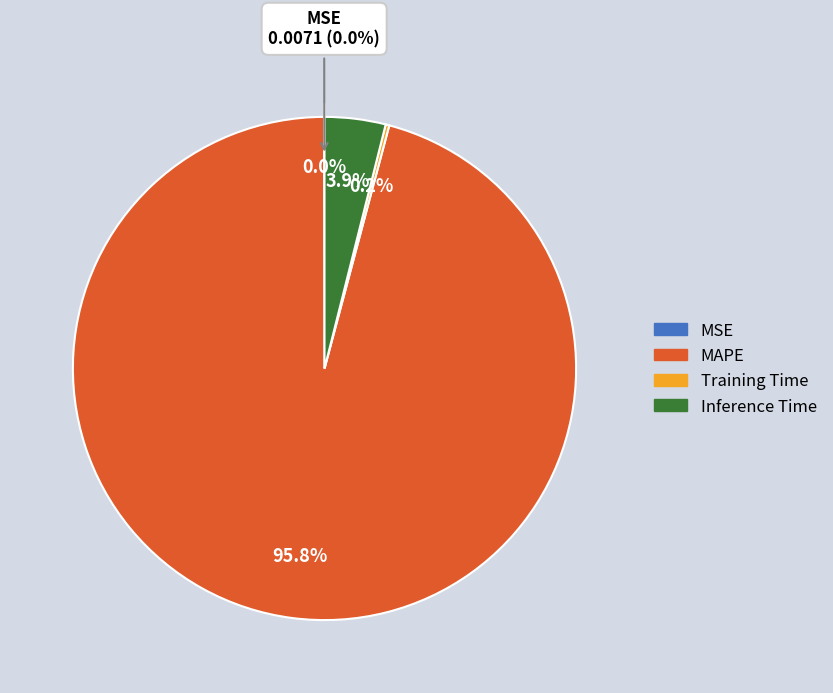

Which category has the biggest portion of the pie?

MAPE